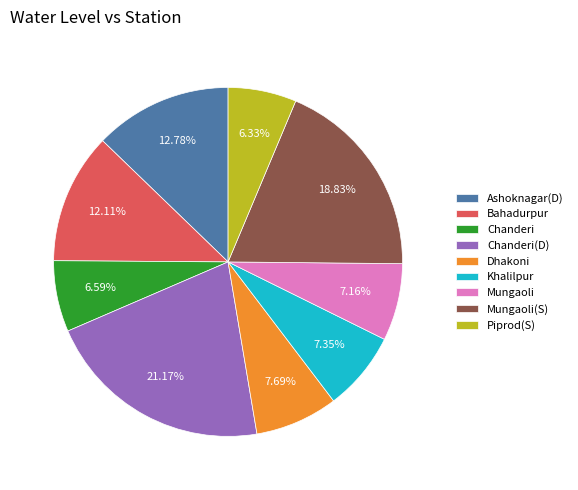

What percentage do Chanderi and Chanderi(D) together represent?

27.8%